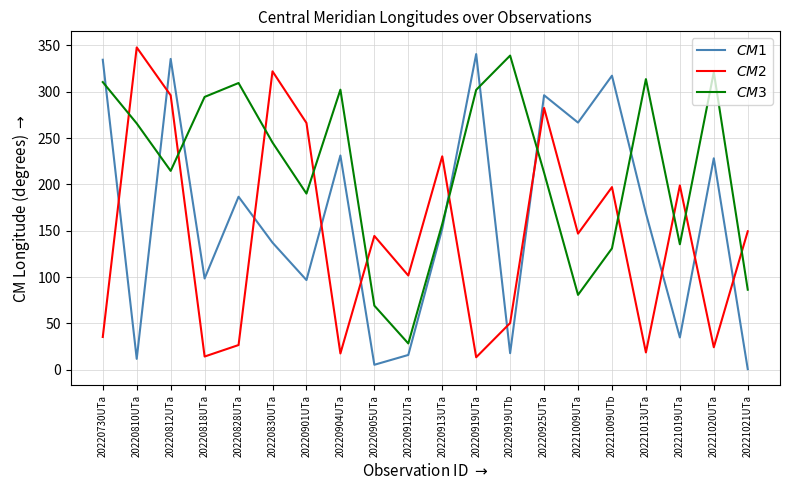

What is the minimum value shown in the chart?

0.7